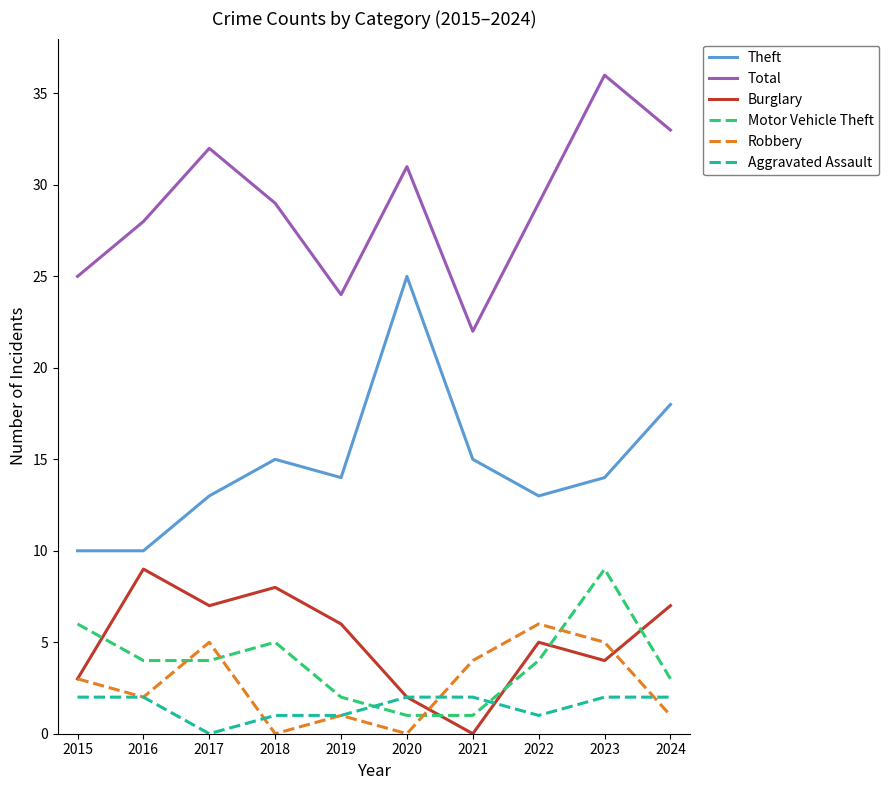

What are all the series names shown in the legend?

Theft, Total, Burglary, Motor Vehicle Theft, Robbery, Aggravated Assault